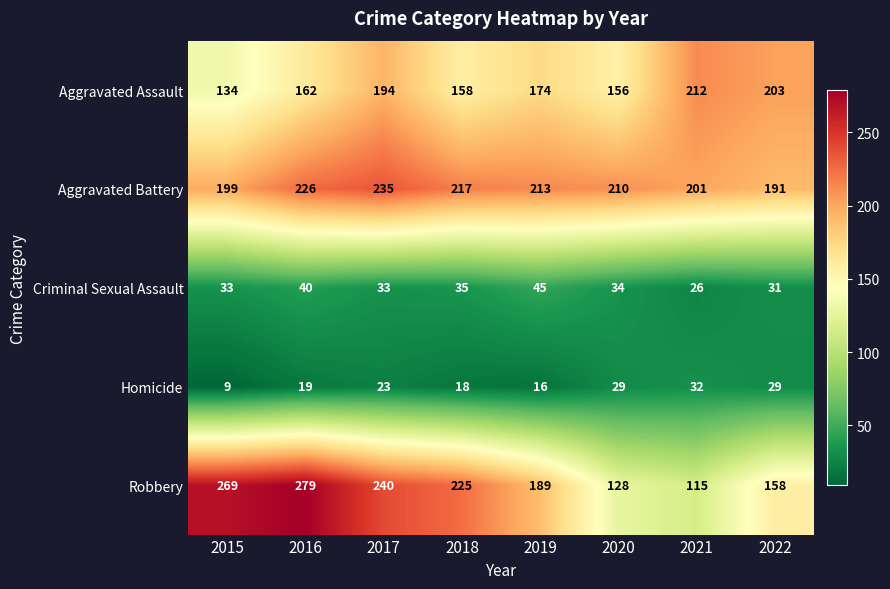

What is the maximum value for Aggravated Assault?

212